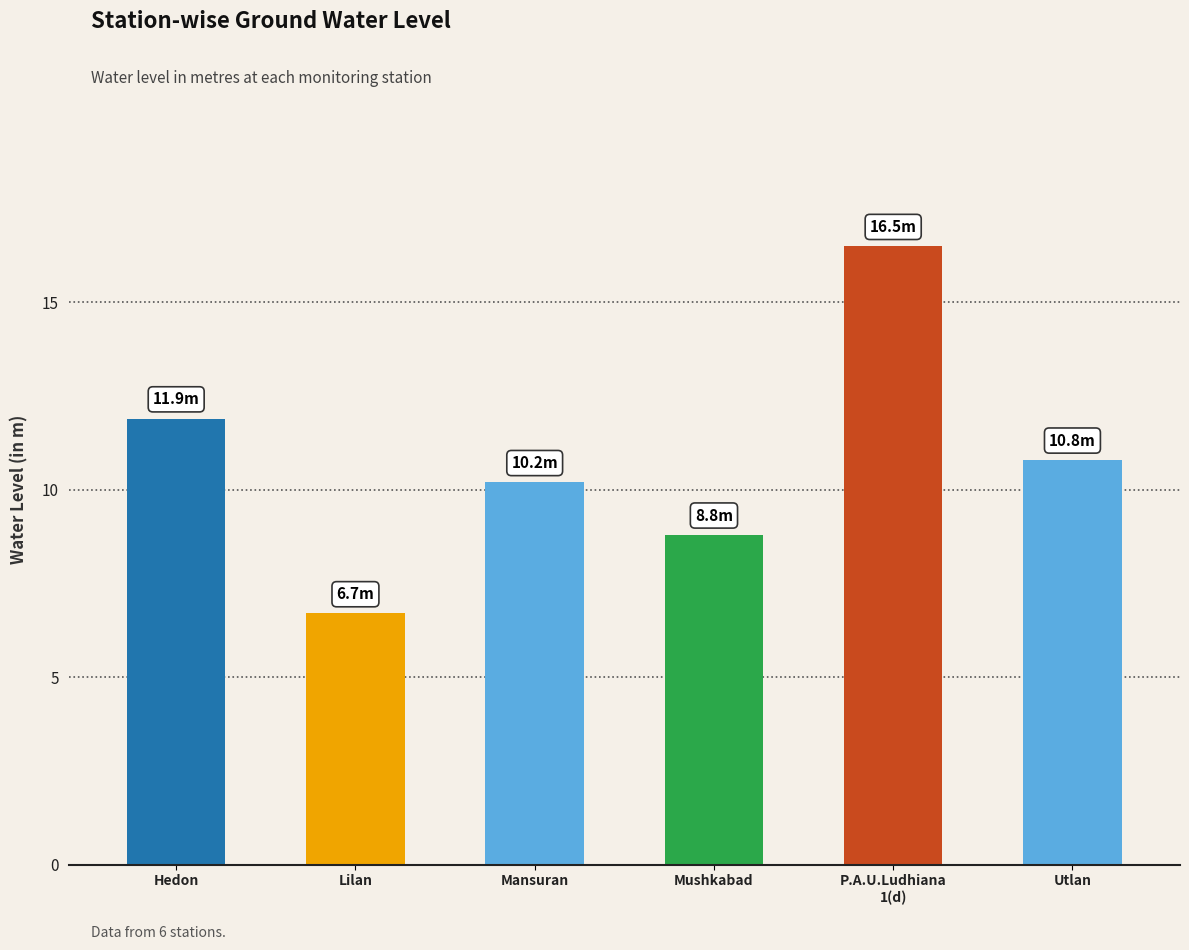

At which category does the chart reach its minimum across all series?

Lilan